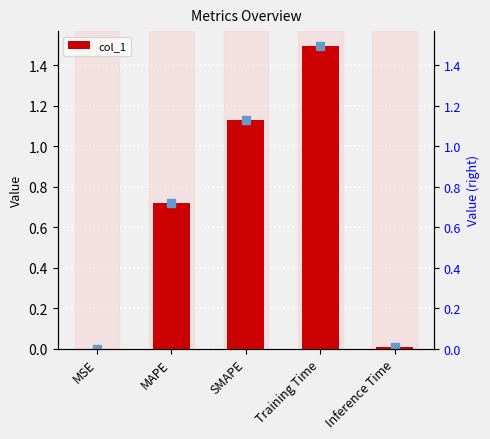

Are the bars horizontal?

No